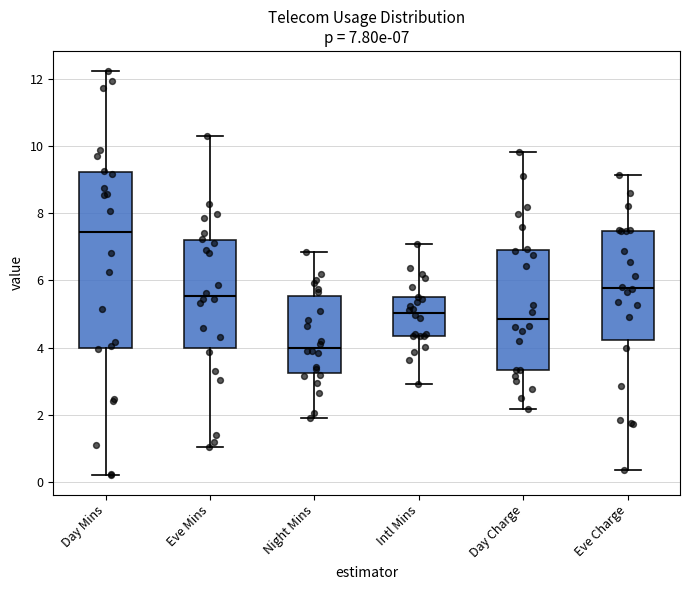

Which box is the tallest, from its lower edge to its upper edge?

Day Mins